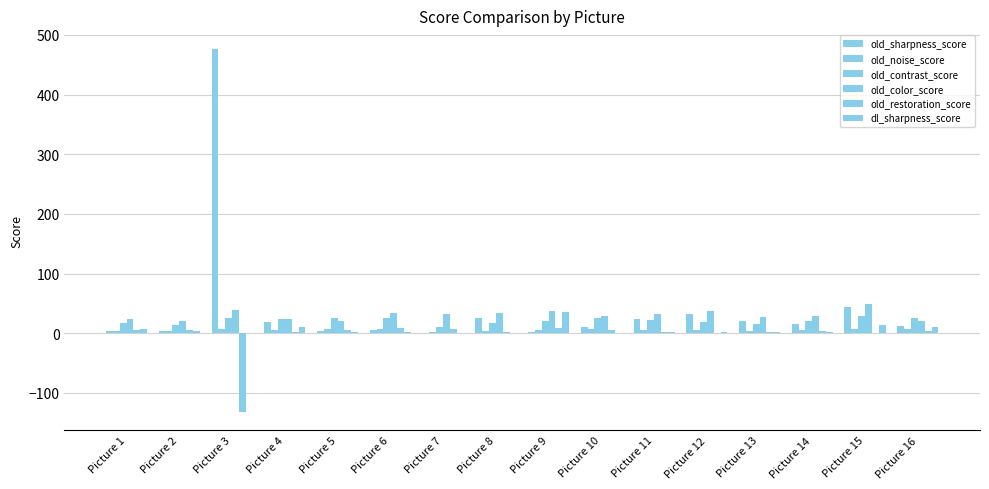

Which series has the largest range (max minus min)?

old_sharpness_score